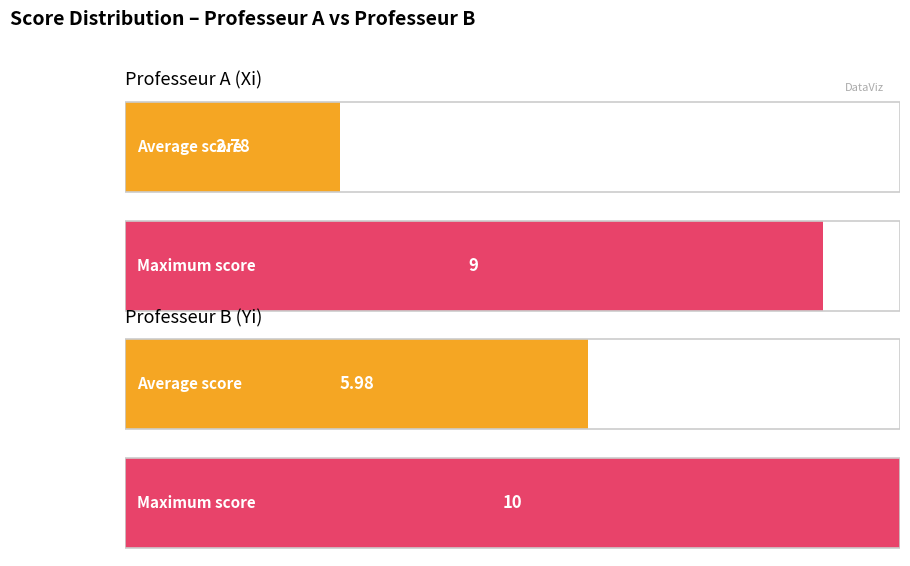

Which series has the largest range (max minus min)?

Professeur A (Xi)